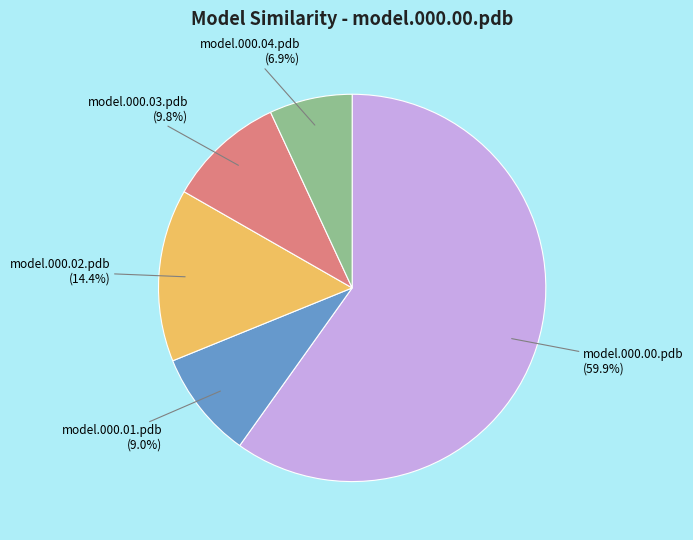

Combined, do model.000.03.pdb and model.000.01.pdb account for over 50%?

No